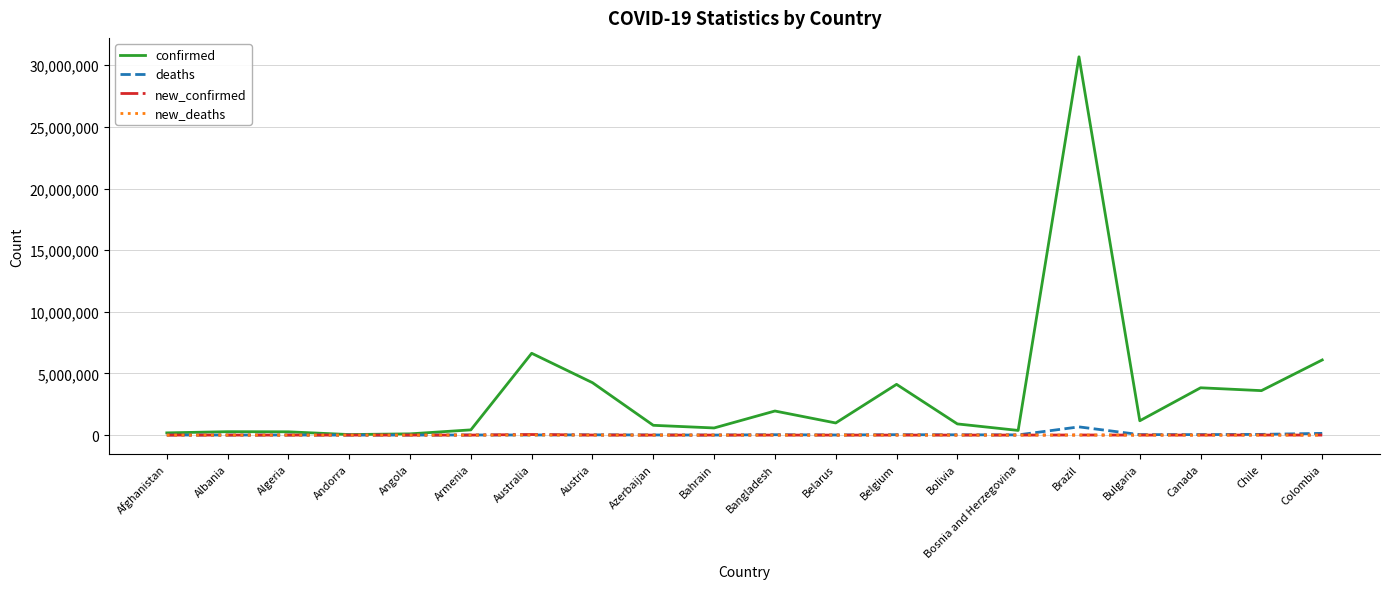

What is the sum of the deaths values at Bulgaria and Andorra?

37201